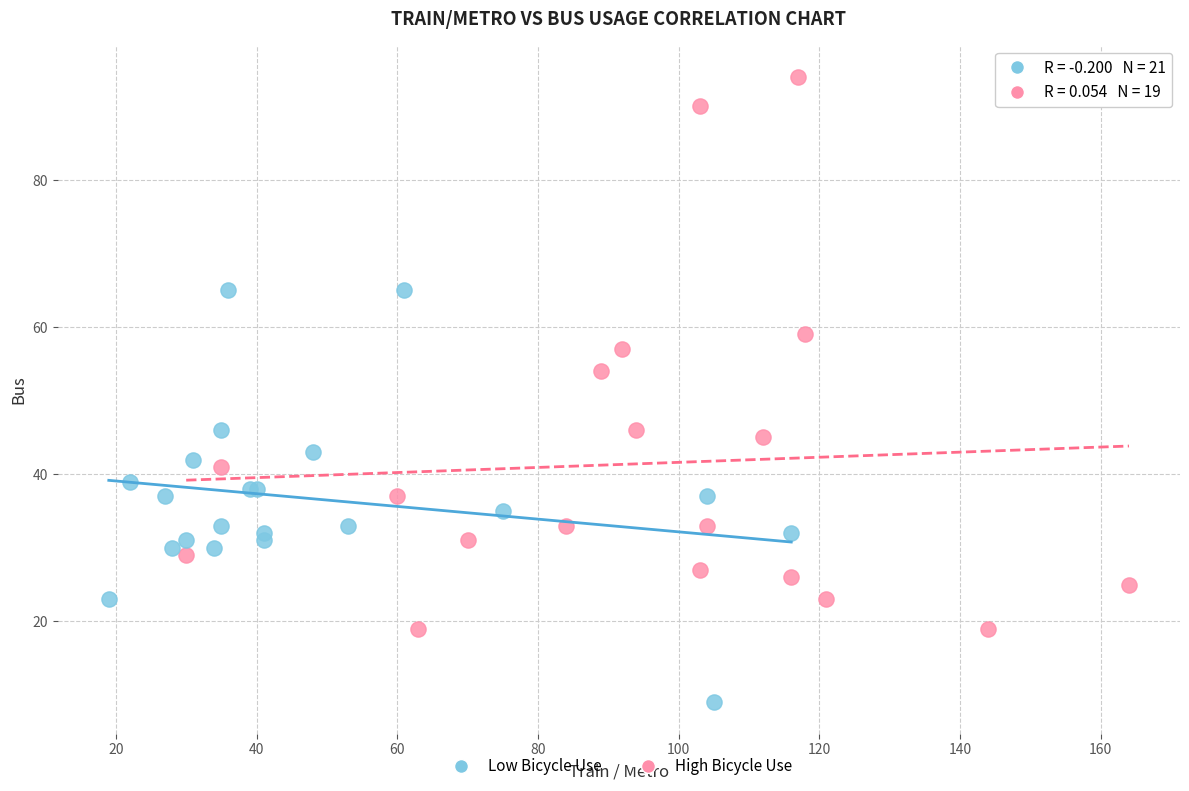

Which series contains the lowest Y value?

Low Bicycle Use